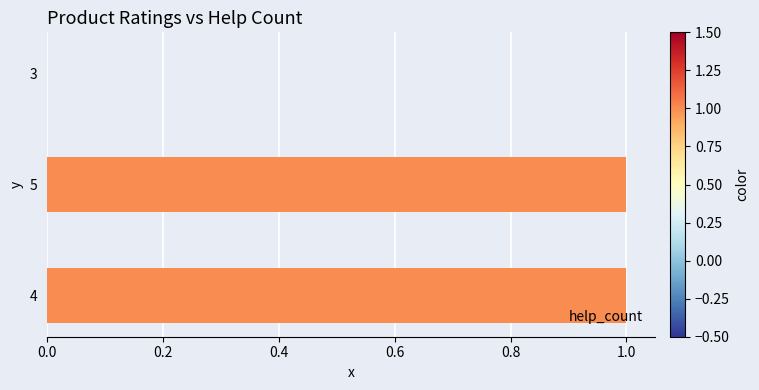

Are the bars grouped side by side (vs. stacked)?

No